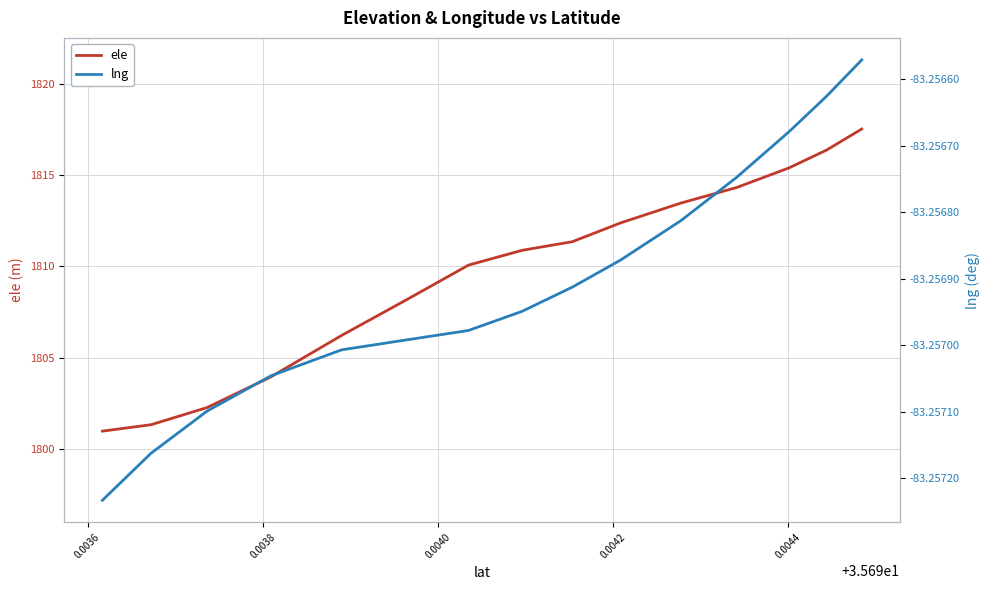

What are all the series names shown in the legend?

ele, lng